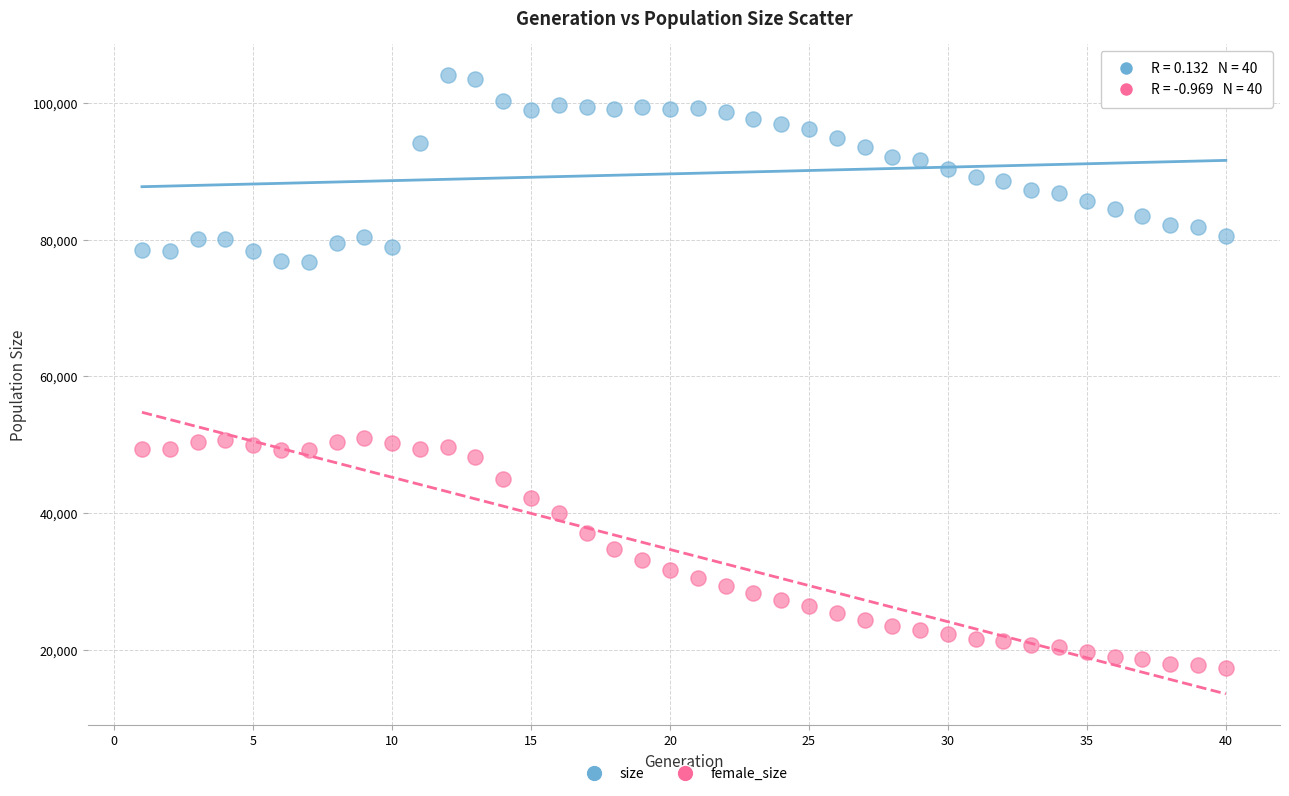

Which series contains the lowest Y value?

female_size